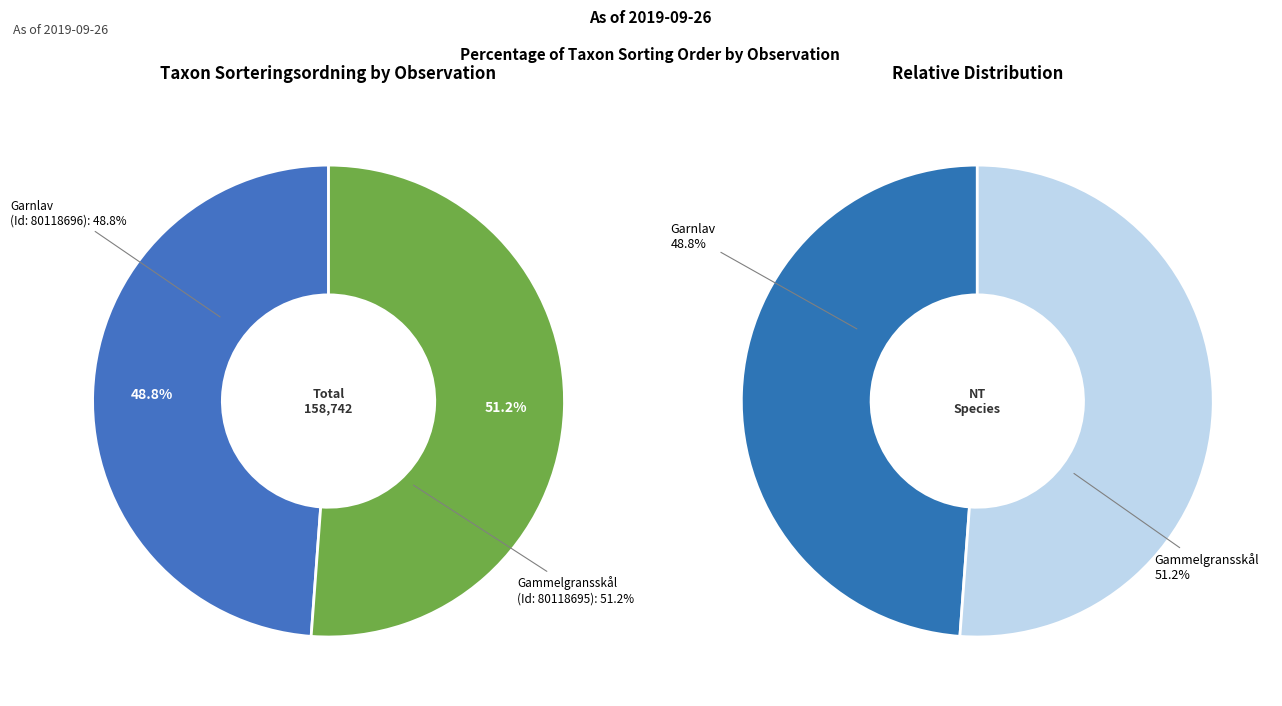

What is the smallest slice in the pie chart?

80118696